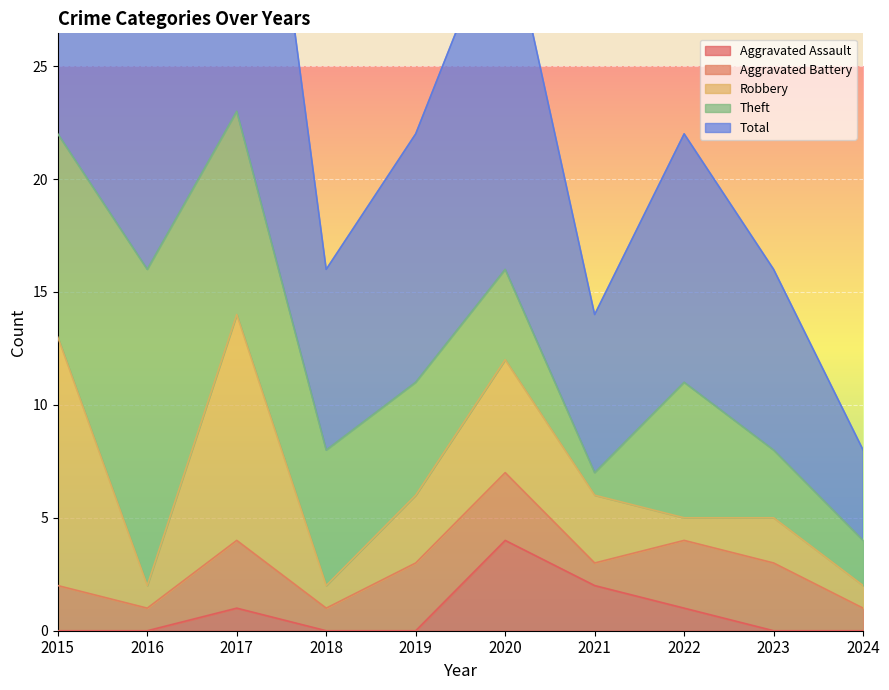

At how many categories does at least one series exceed 2?

10